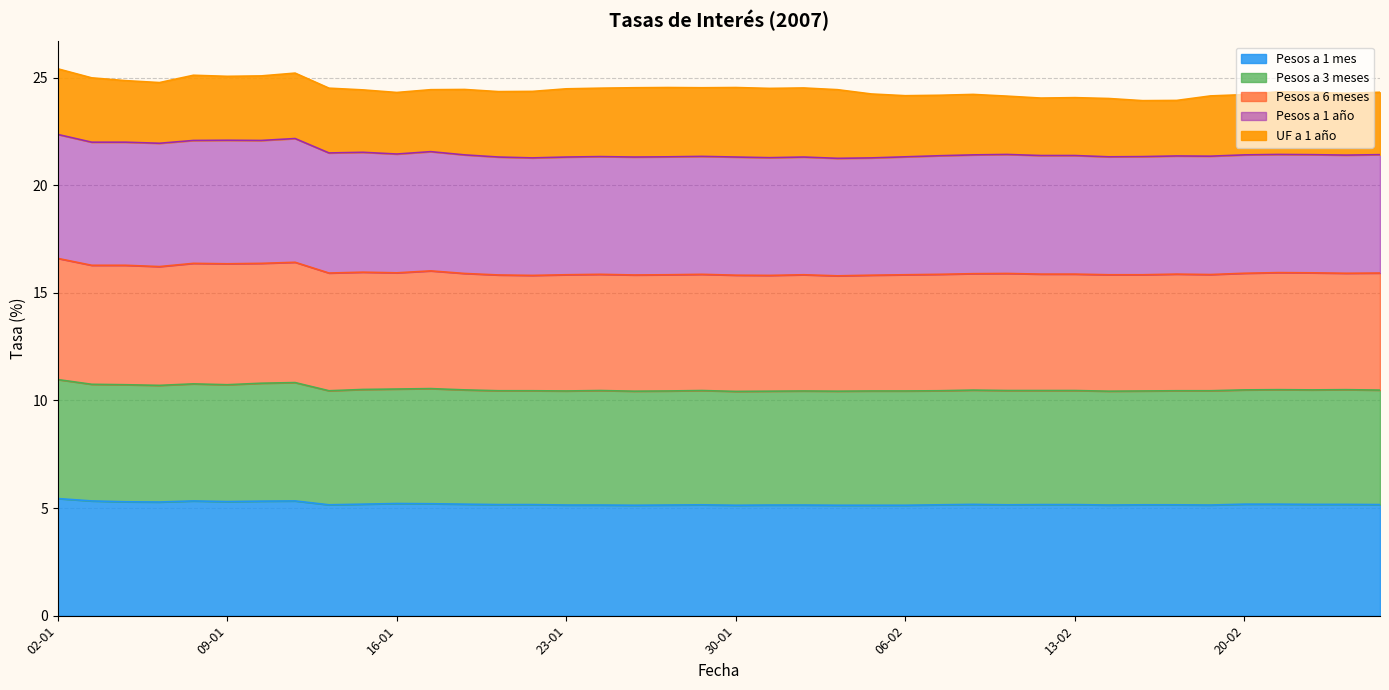

True or false: Pesos a 1 mes and Pesos a 1 año intersect in this chart.

False